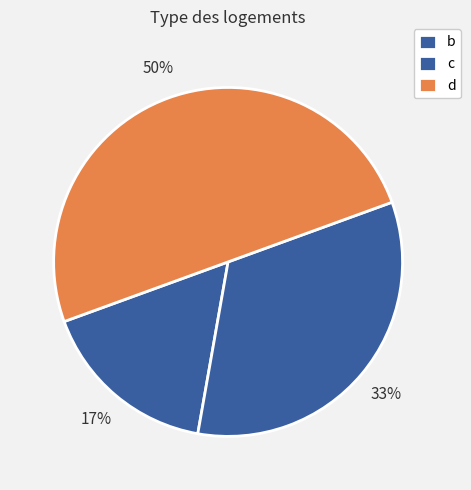

How many segments does this pie chart have?

3